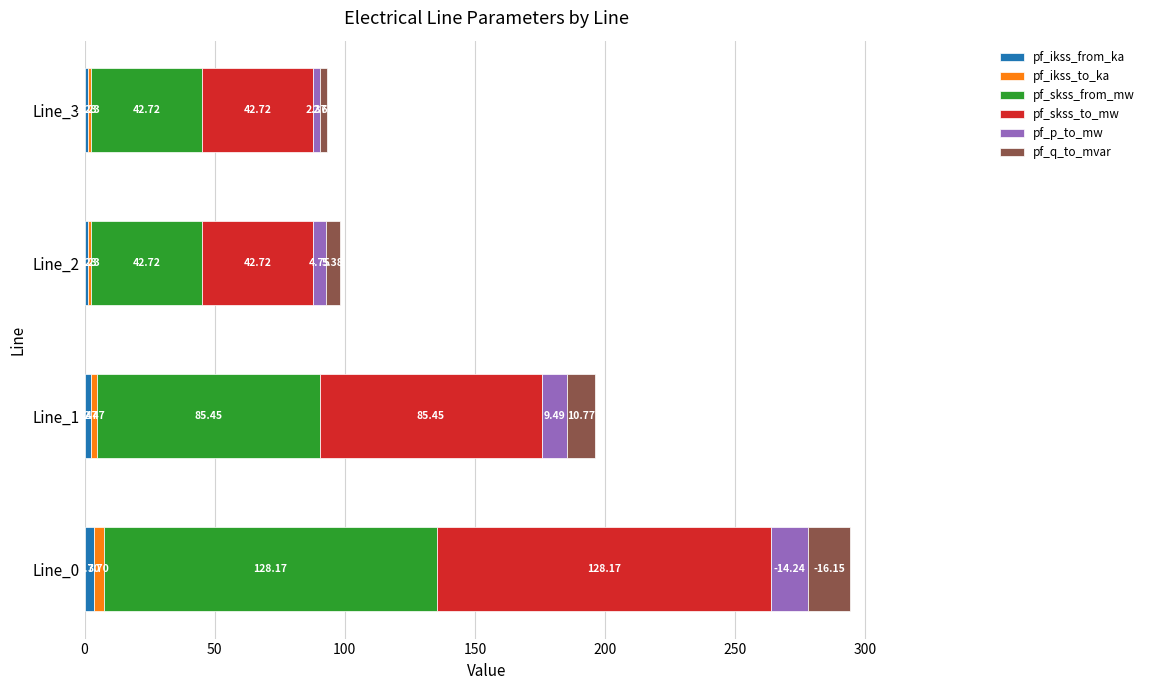

What is the total value across all series at Line_0?

294.1